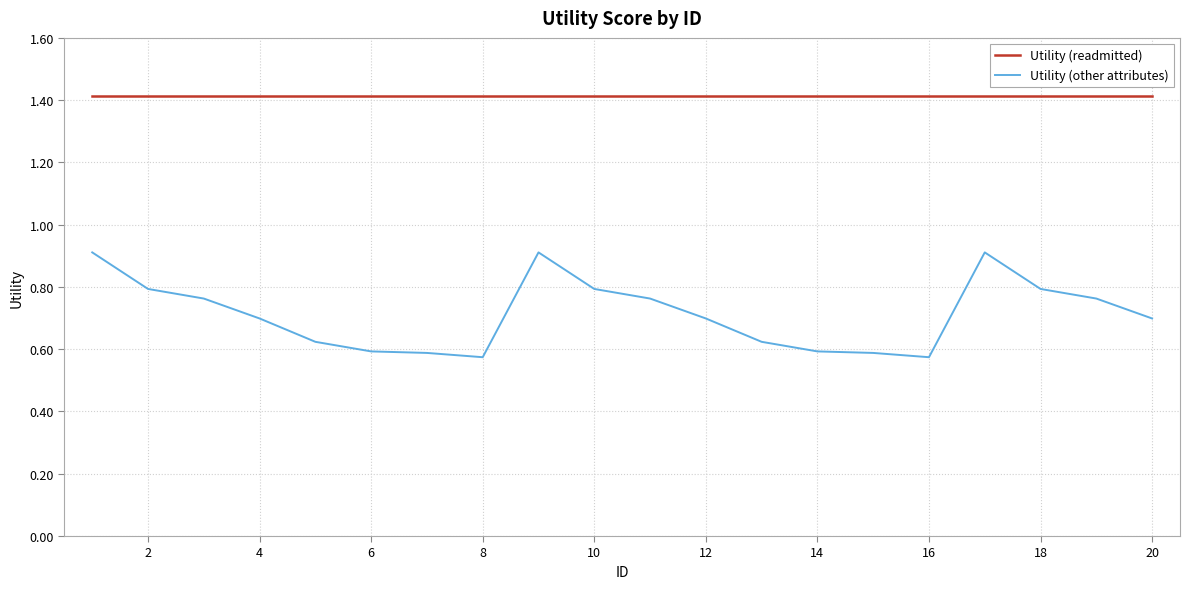

True or false: Utility (readmitted) and Utility (other attributes) cross at least once.

False